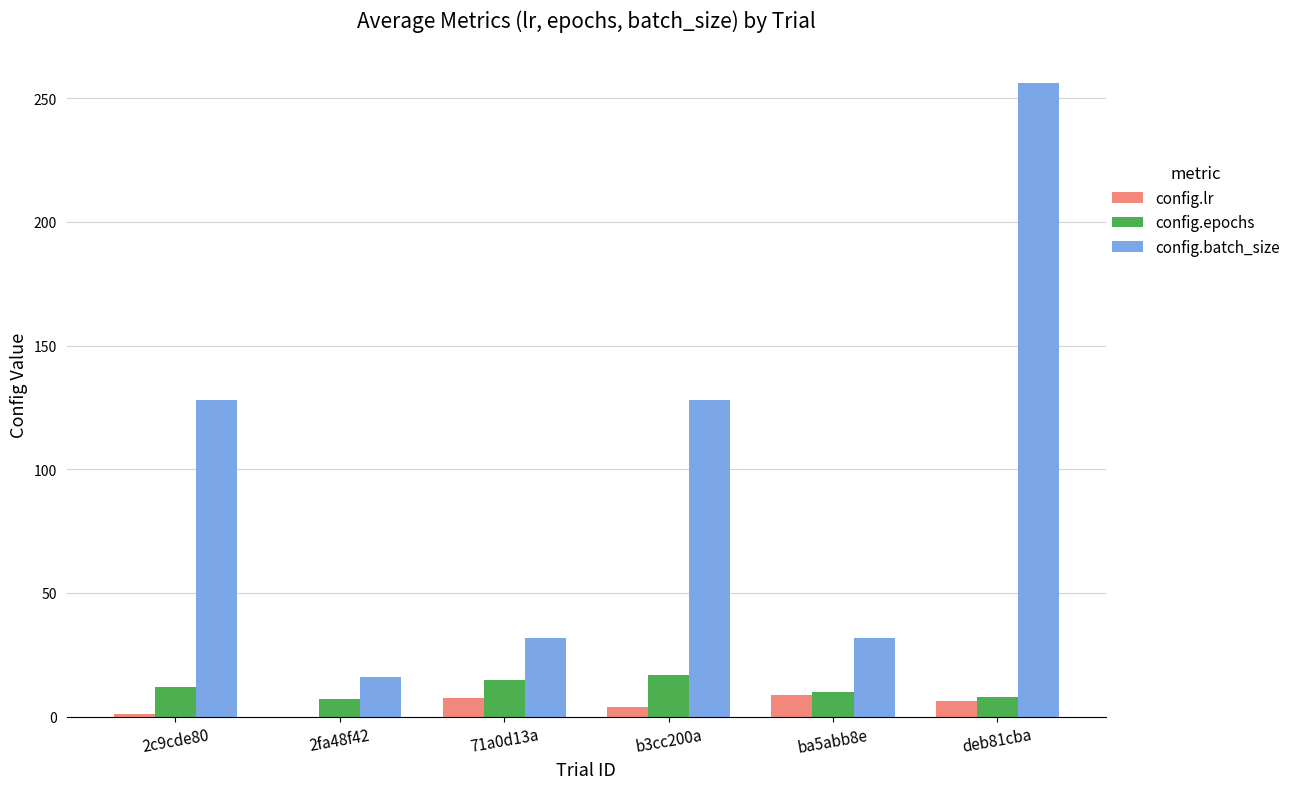

Which series has the largest total across all categories?

config.batch_size